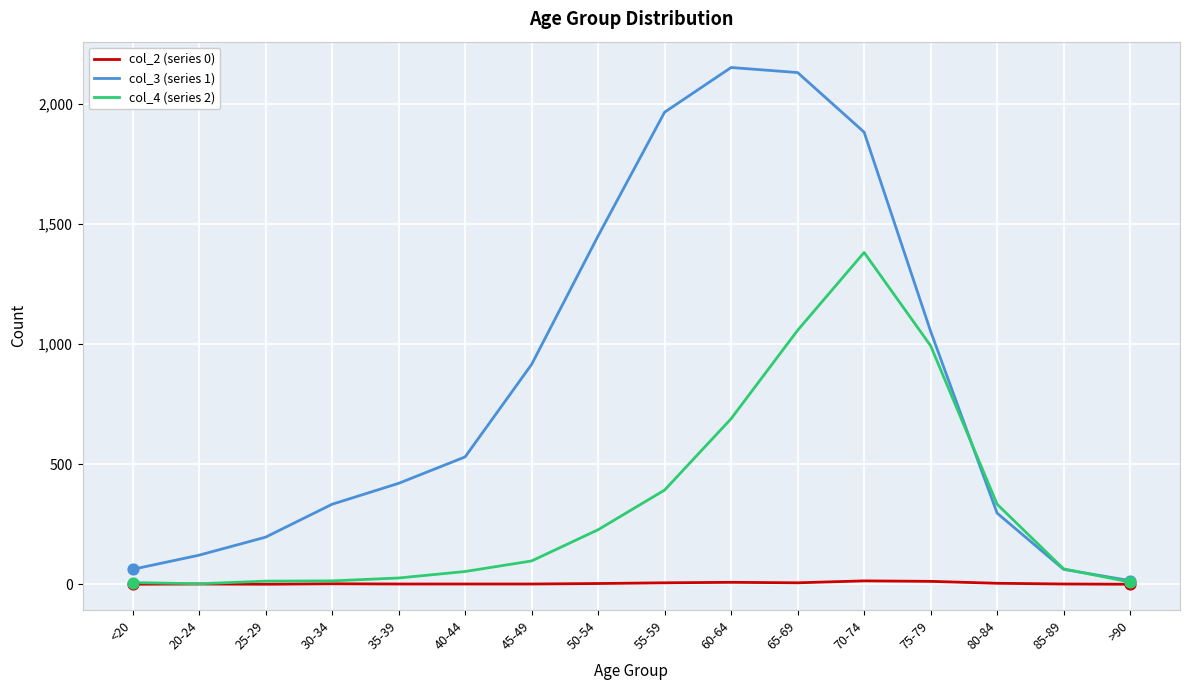

At how many categories does at least one series exceed 1639?

4